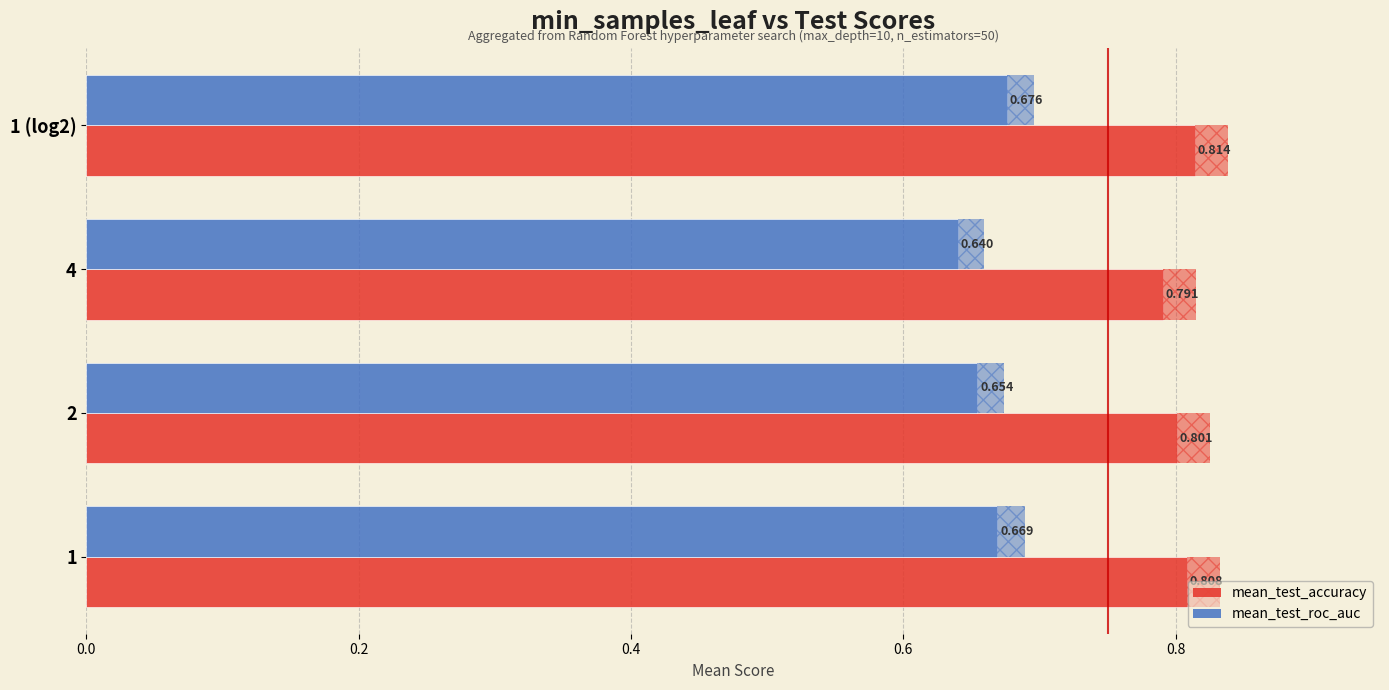

At how many categories does at least one series exceed 0?

4